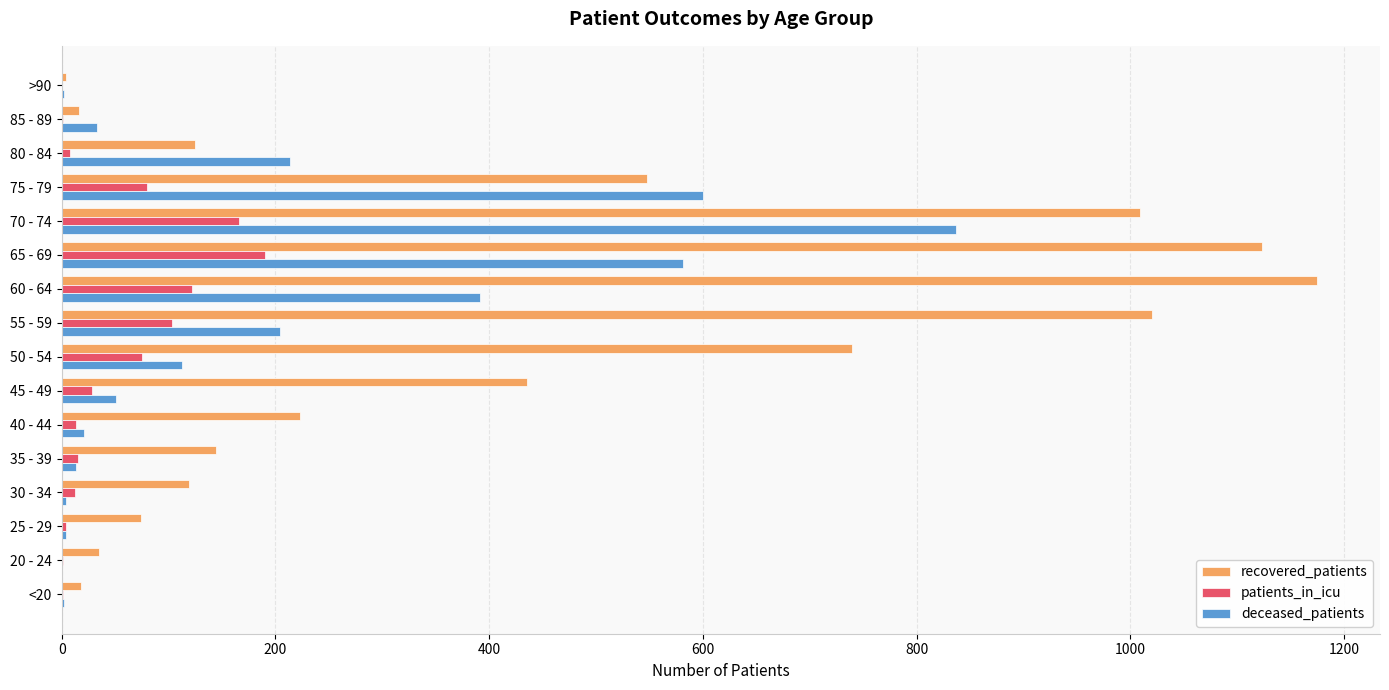

Which series has the largest total across all categories?

recovered_patients